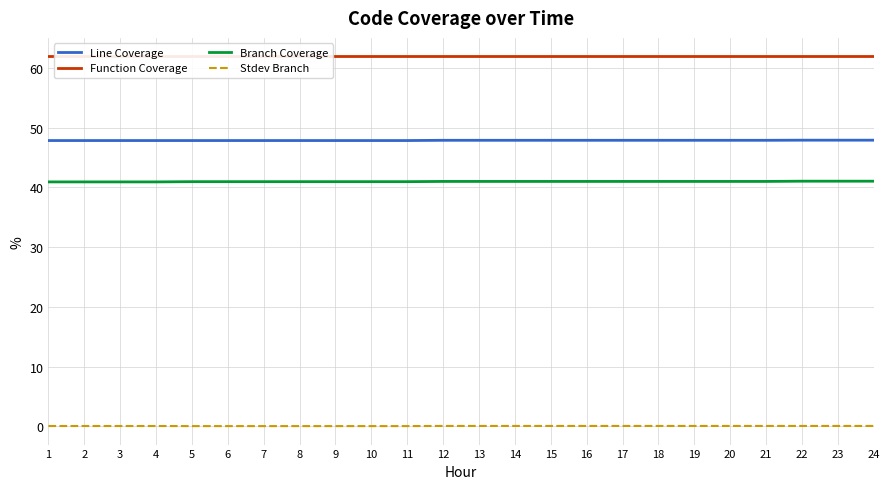

What value does the Line Coverage series have at 7?

47.8